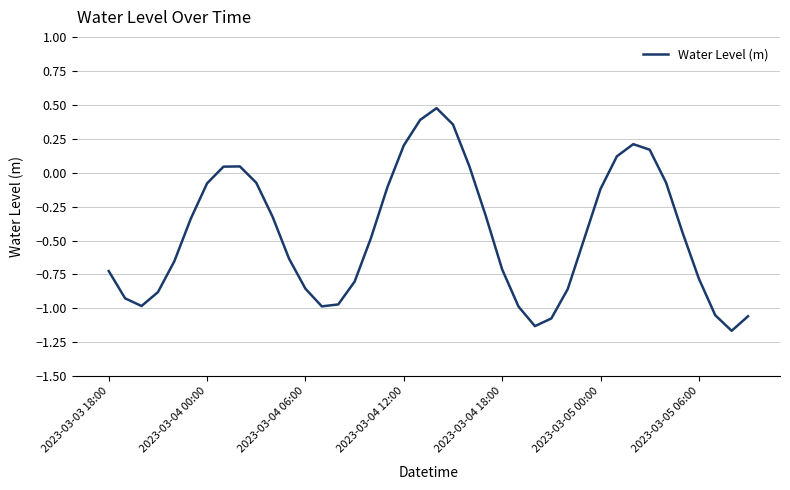

What is the maximum value shown in the chart?

0.5